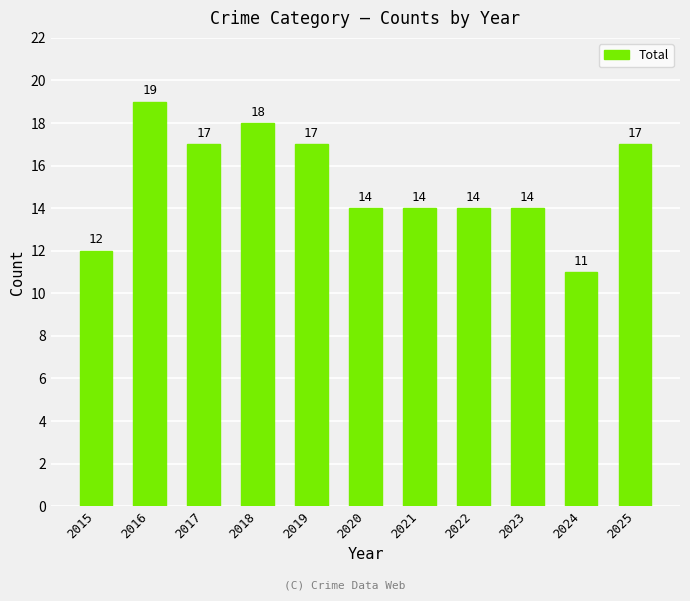

How many distinct data groups are displayed?

1